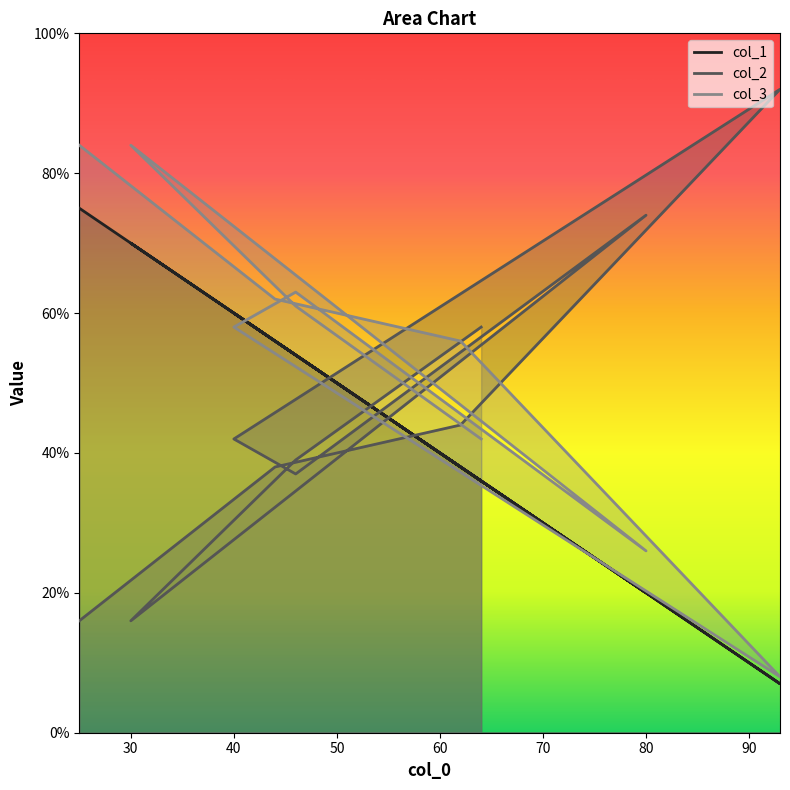

List the series in order of their overall mean, lowest first.

col_2, col_1, col_3